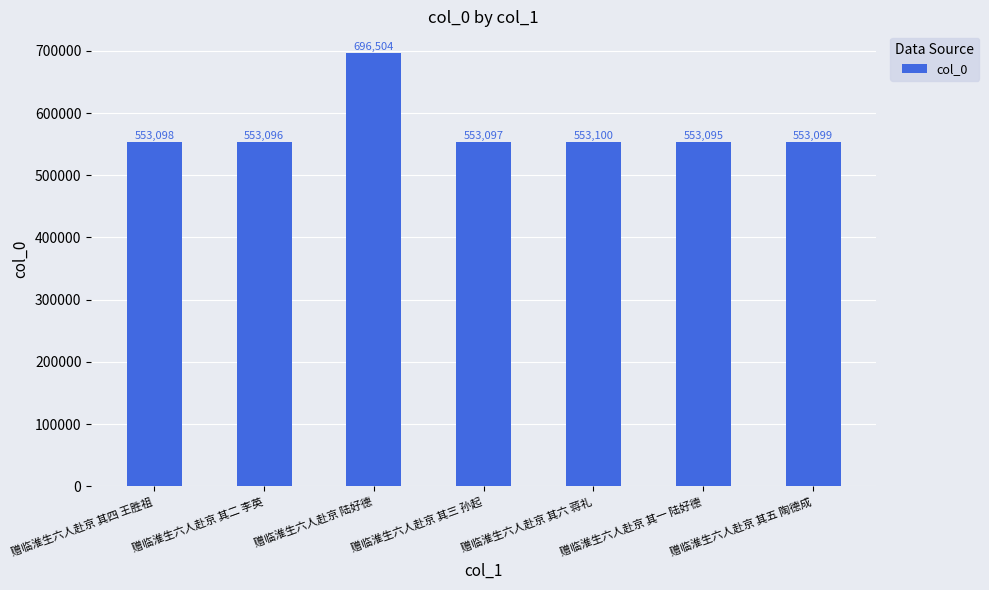

Which has a higher value, 赠临淮生六人赴京 其二 李英 or 赠临淮生六人赴京 其六 蒋礼?

赠临淮生六人赴京 其六 蒋礼